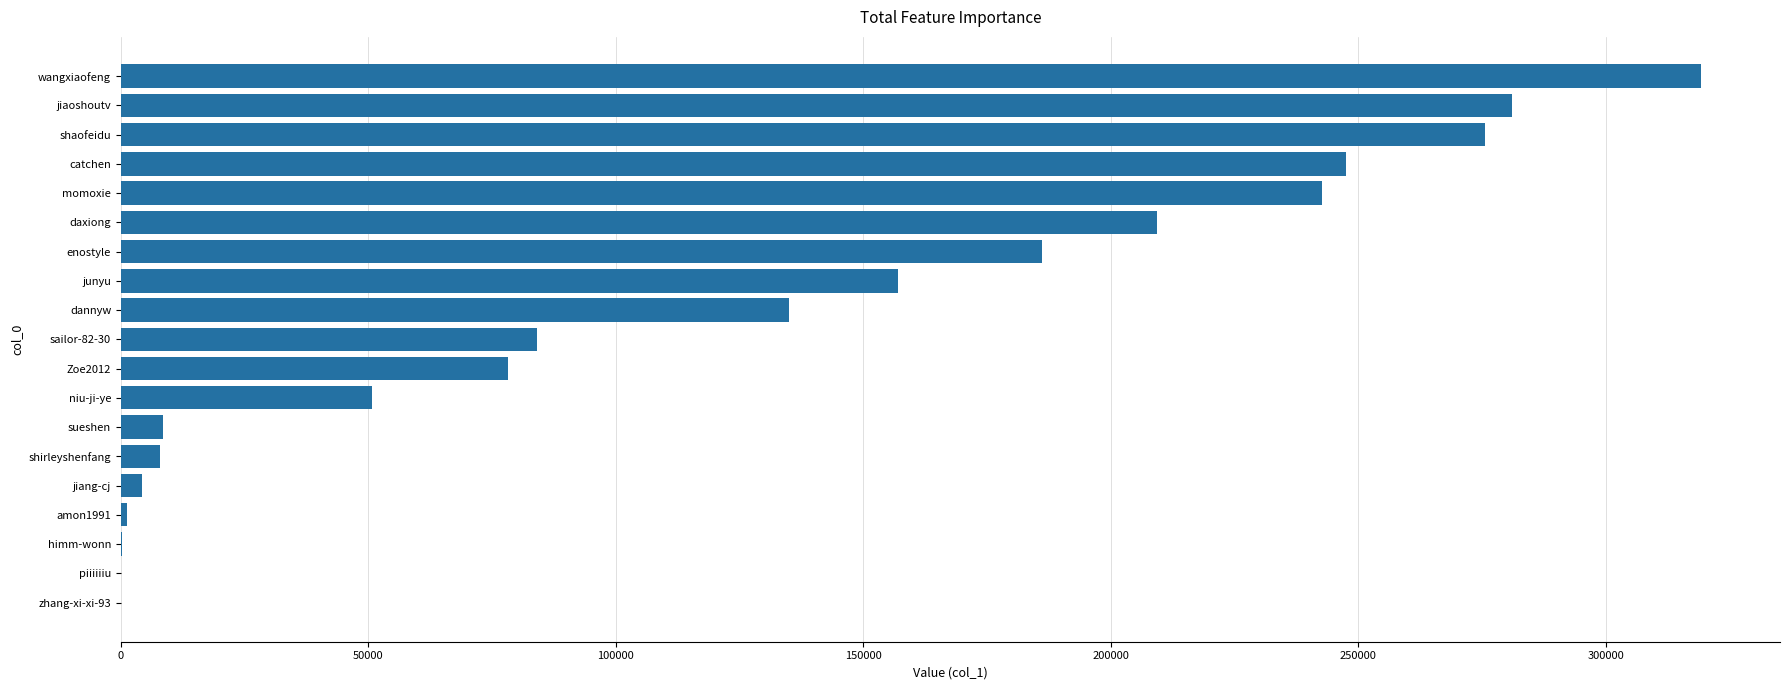

At which label is the value closest to 159645?

junyu